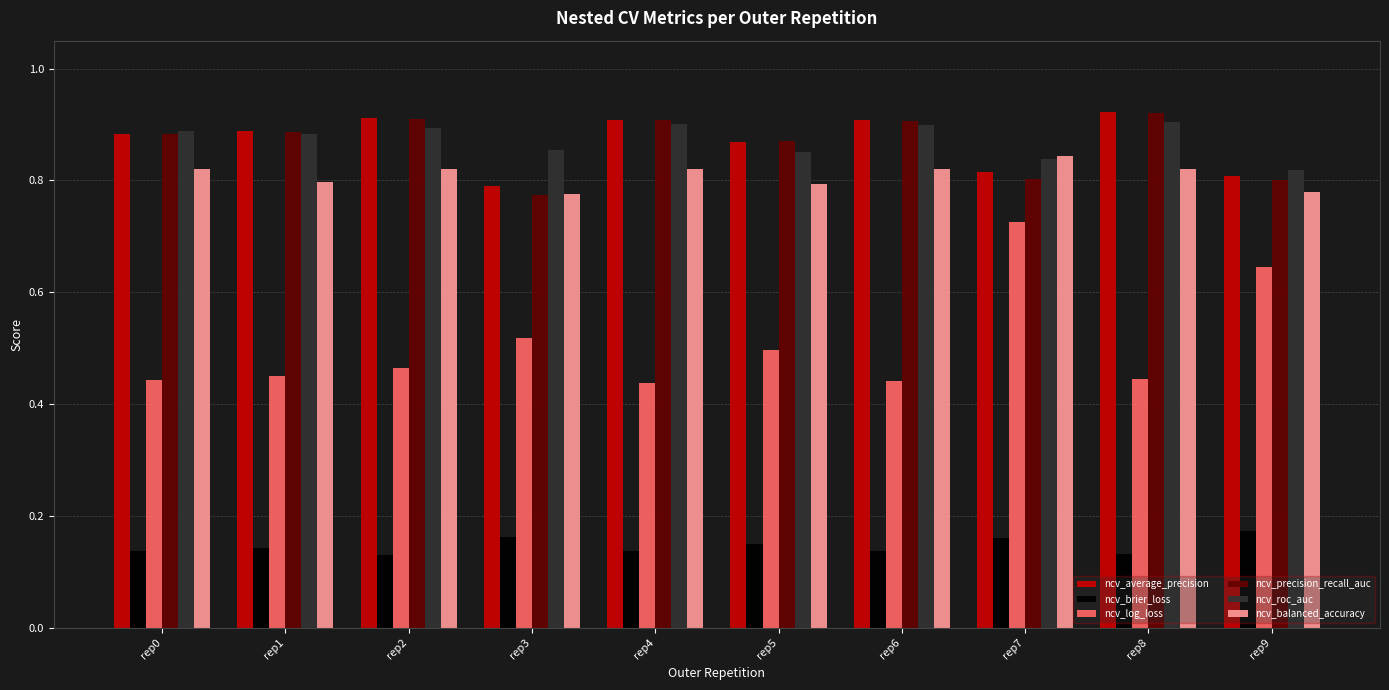

What is the total value across all series at rep8?

4.1